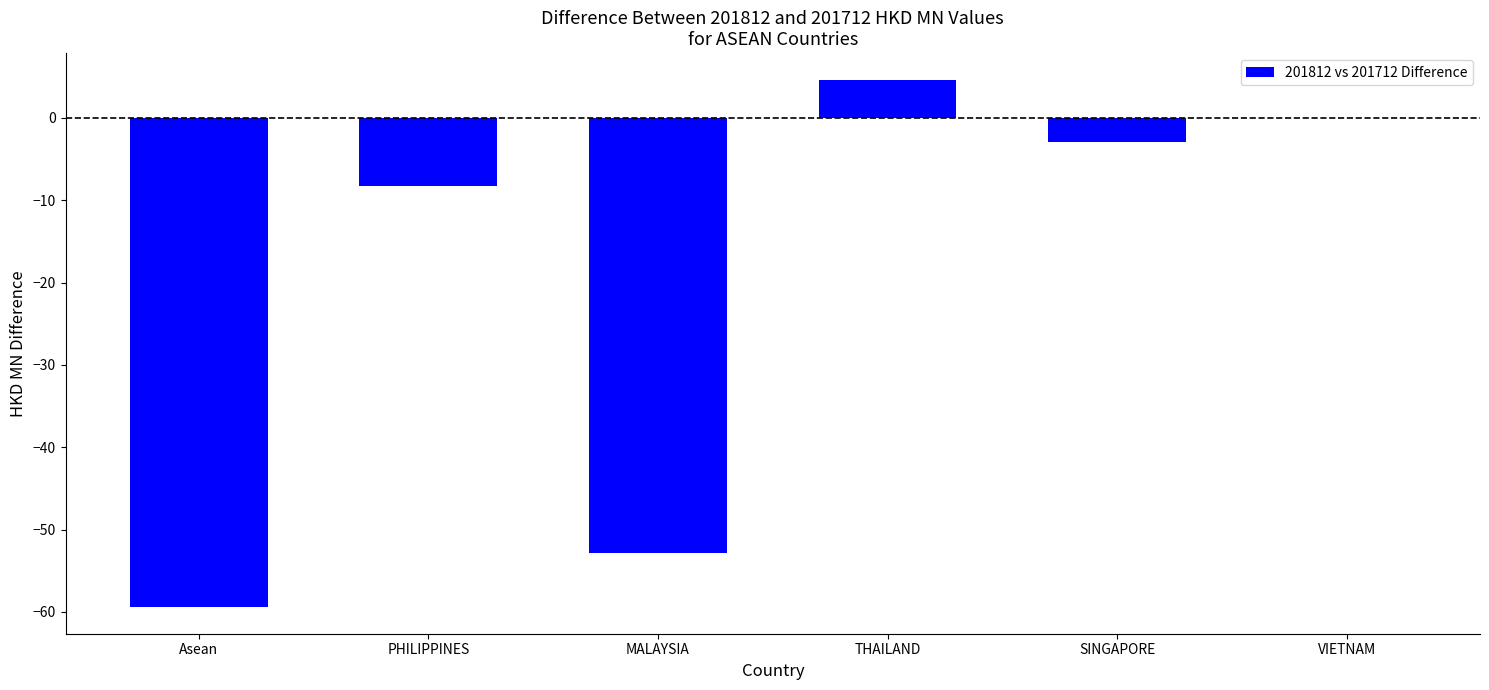

What is the sum of the values at MALAYSIA and Asean?

-112.3